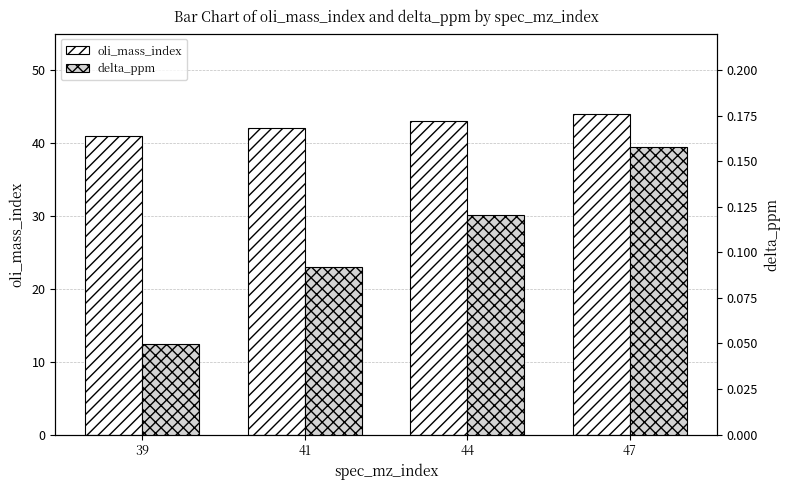

Which series changed the most between 44 and 47?

oli_mass_index